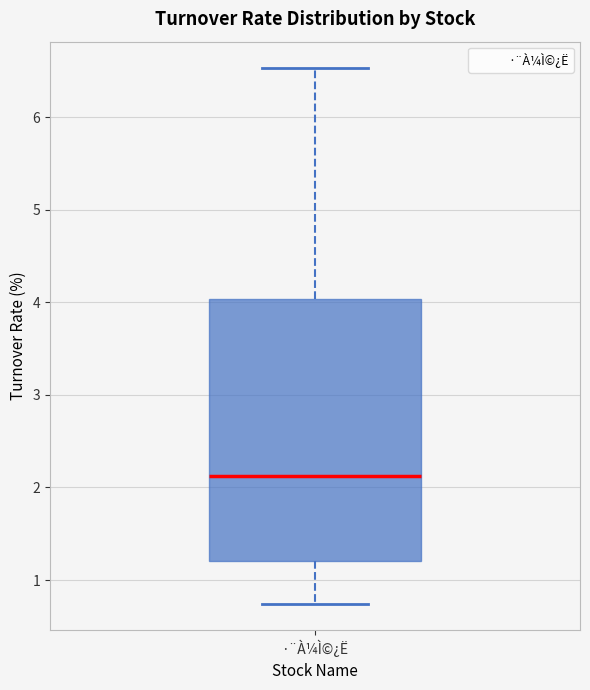

Where does the lower whisker of the box for ·¨À¼Ì©¿Ë end on the y-axis? The values are not printed on the chart, so give them approximately, as read against the axis.

0.7